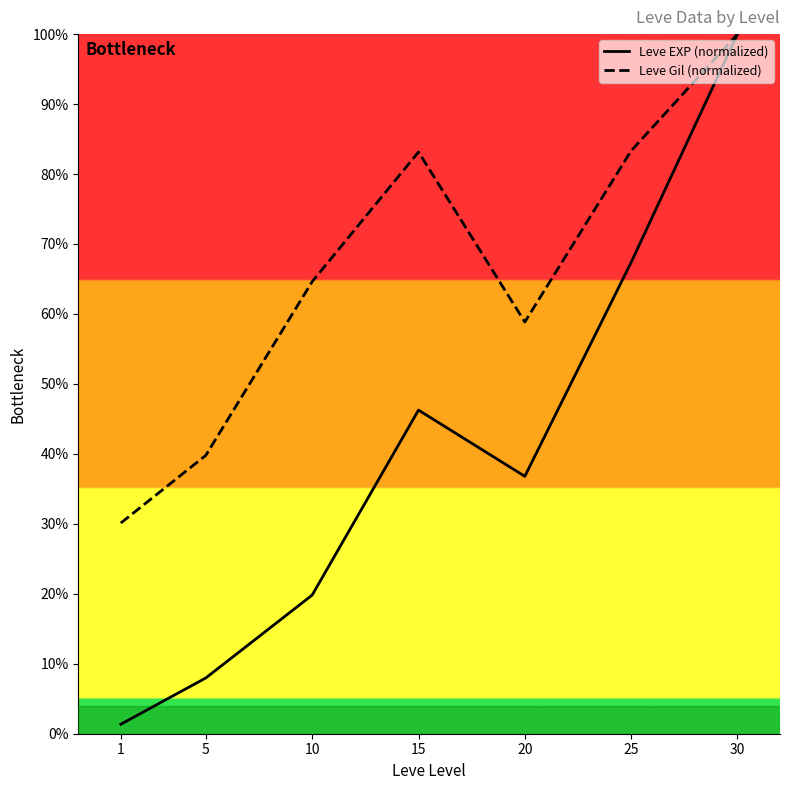

Which label corresponds to the smallest value in the chart?

1